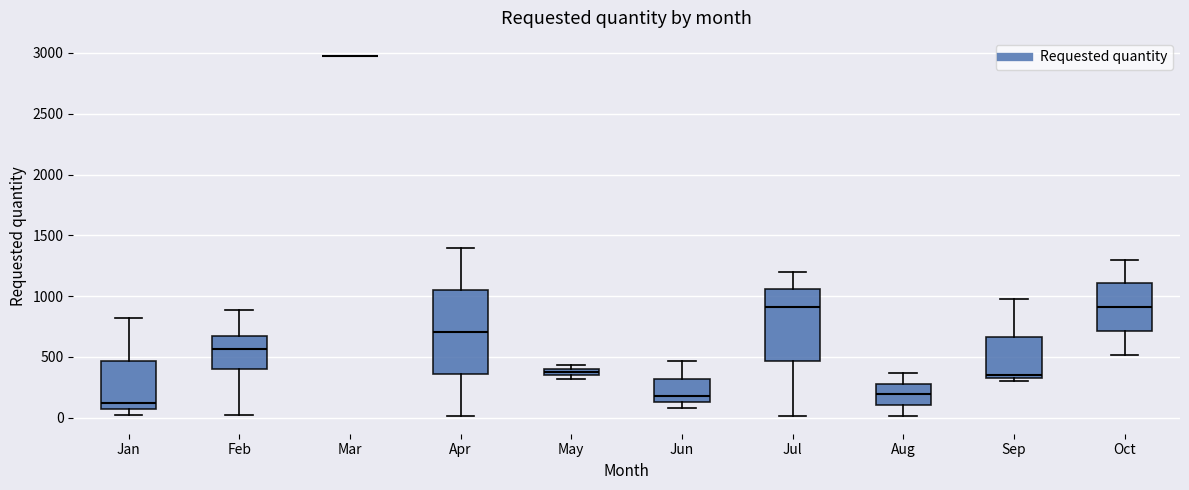

Which box is the tallest, from its lower edge to its upper edge?

Apr